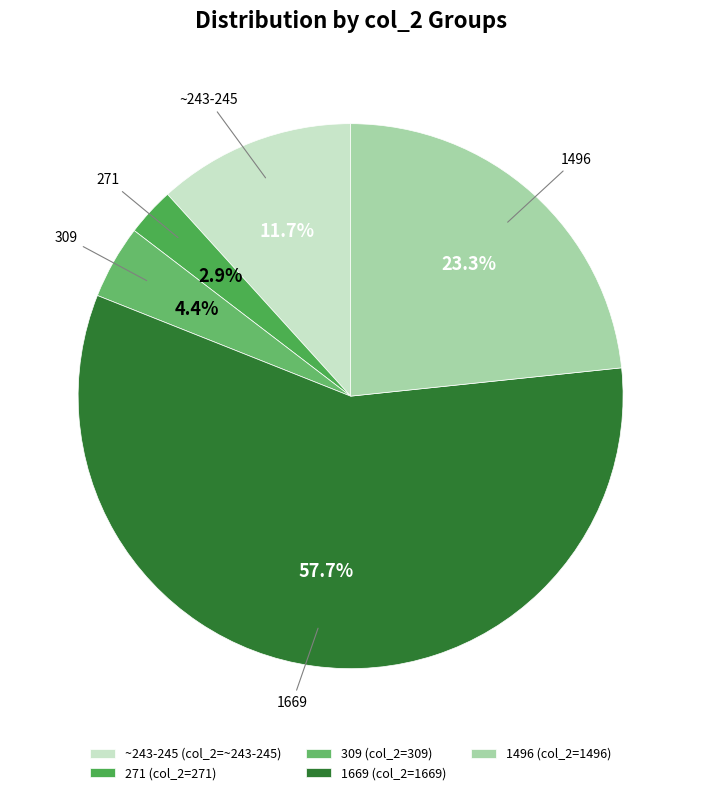

Rank the categories by value from highest to lowest.

1669 (col_2=1669), 1496 (col_2=1496), ~243-245 (col_2=~243-245), 309 (col_2=309), 271 (col_2=271)